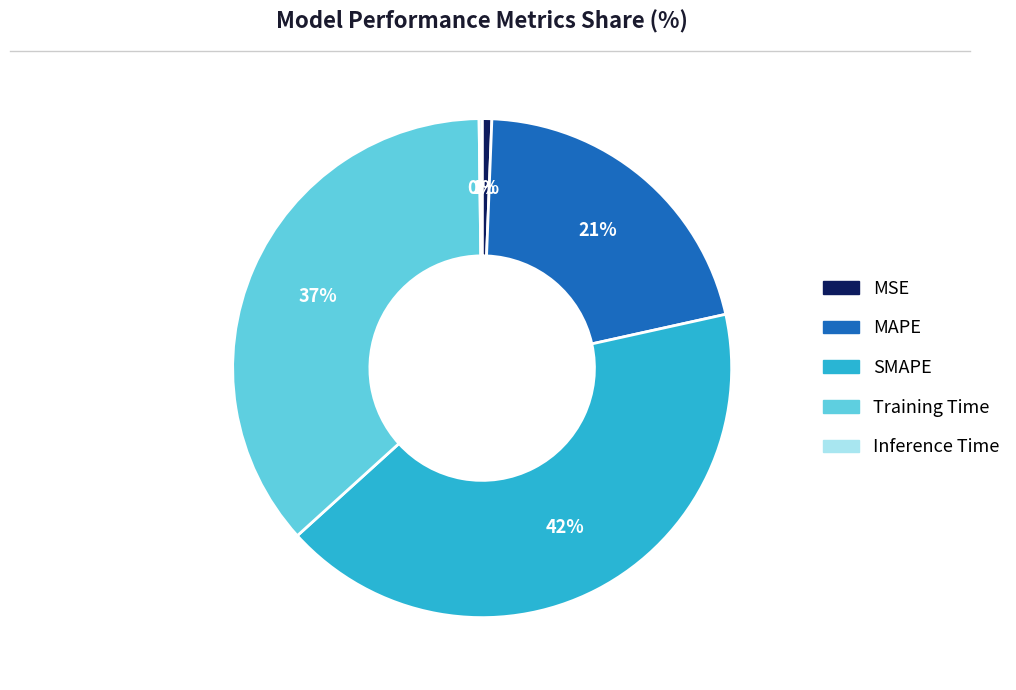

Do Training Time and MSE together represent more than half of the pie?

No